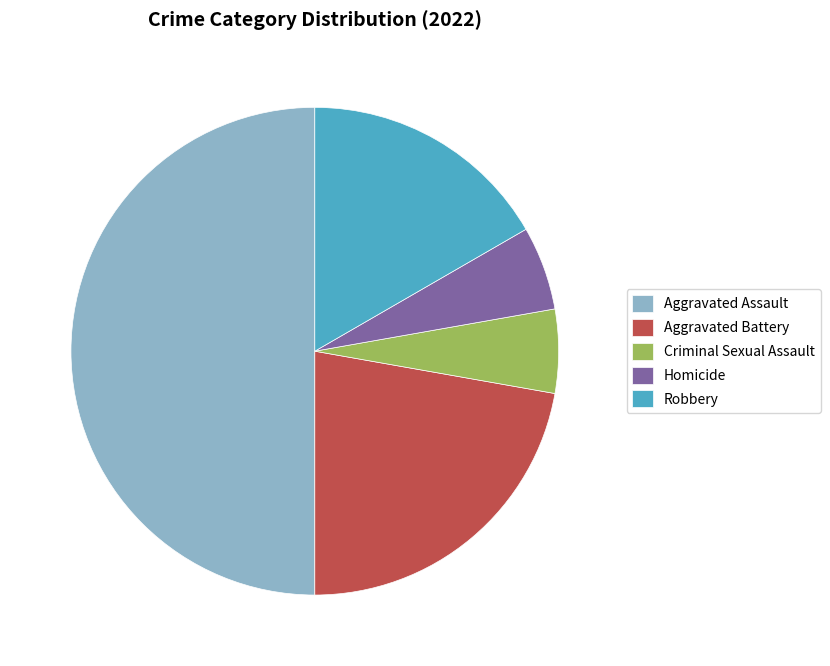

Is it true that Homicide is 6% of the pie?

True